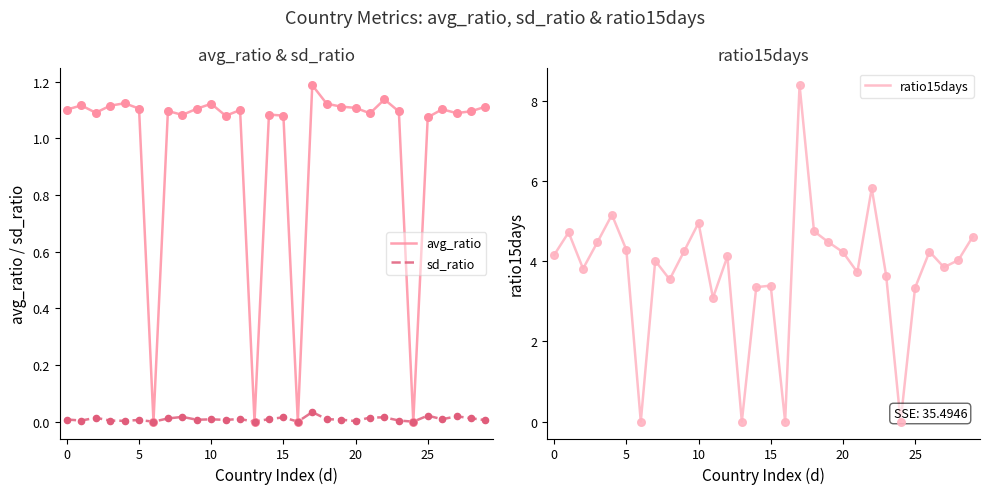

Which series has the largest Y range (max minus min)?

ratio15days